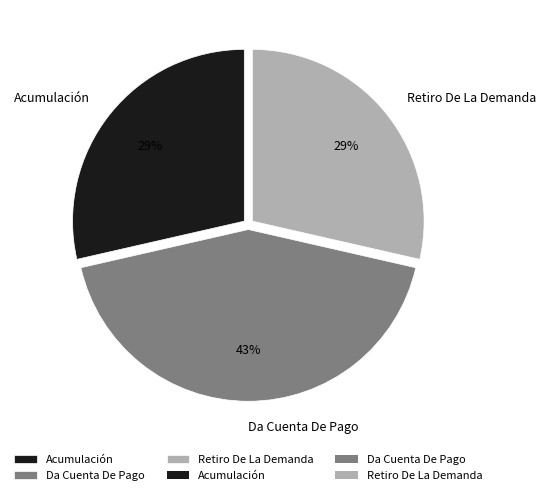

True or false: Acumulación accounts for 29% of the total.

True